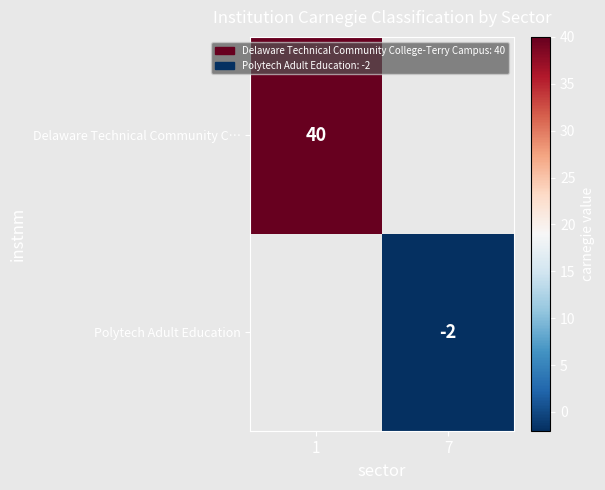

Between 7 and 1, which is larger?

1